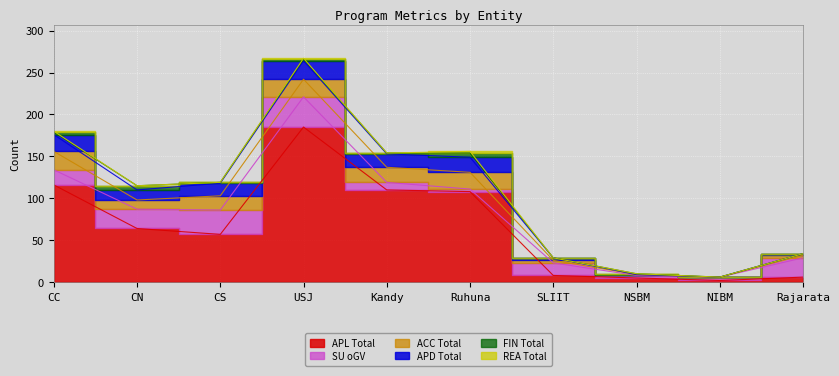

True or false: APL Total and ACC Total cross at least once.

False